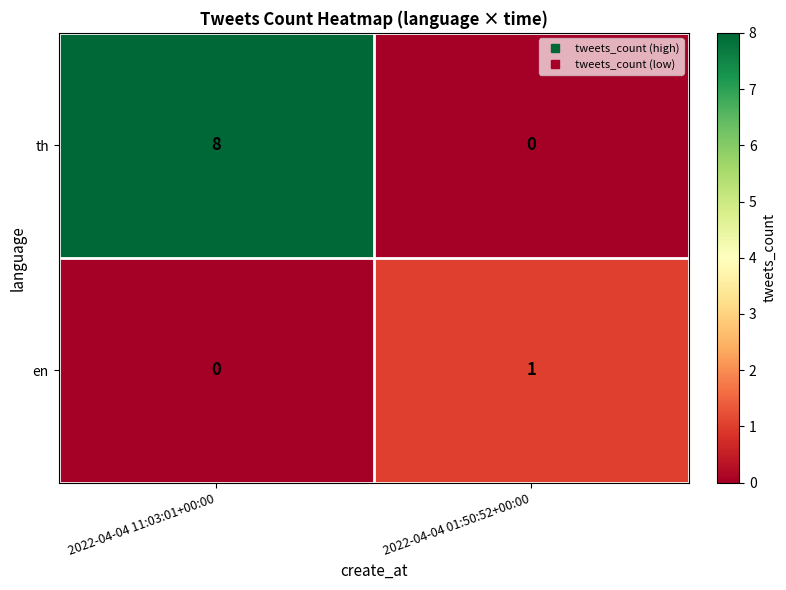

Rank the series at 2022-04-04 11:03:01+00:00 from highest to lowest value.

th, en